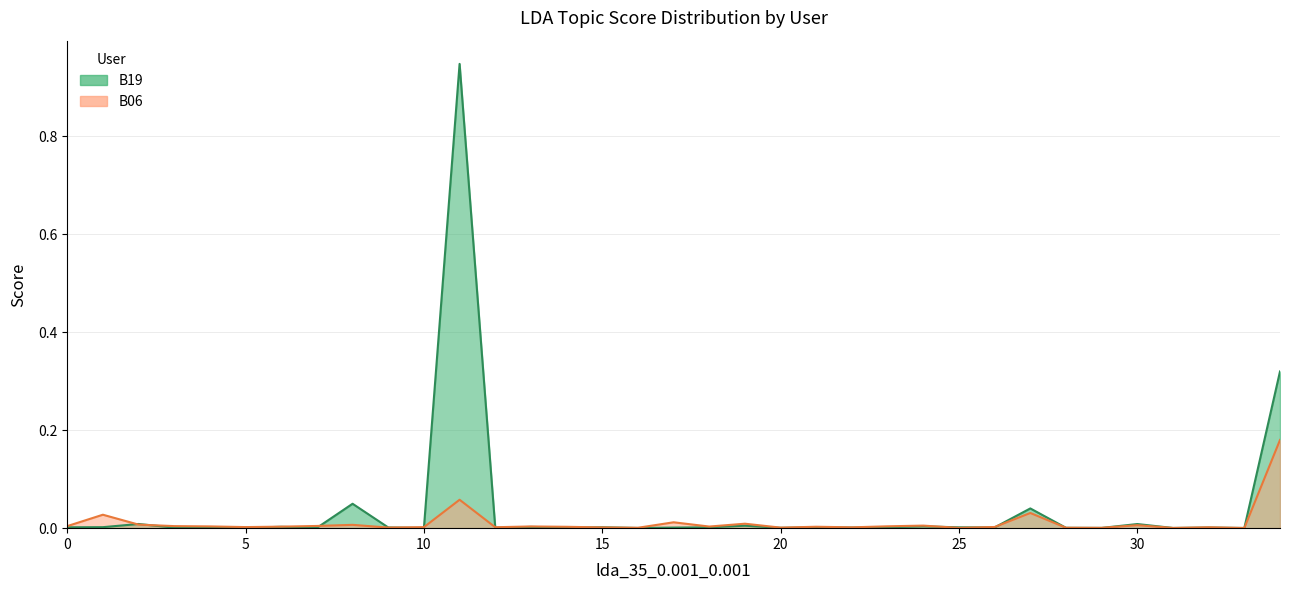

The chart shows a value of 0.0 at 25. True or false?

False